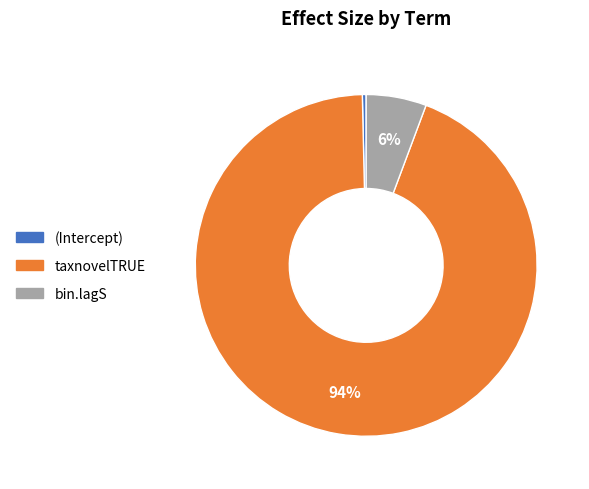

Between bin.lagS and taxnovelTRUE, which is larger?

taxnovelTRUE